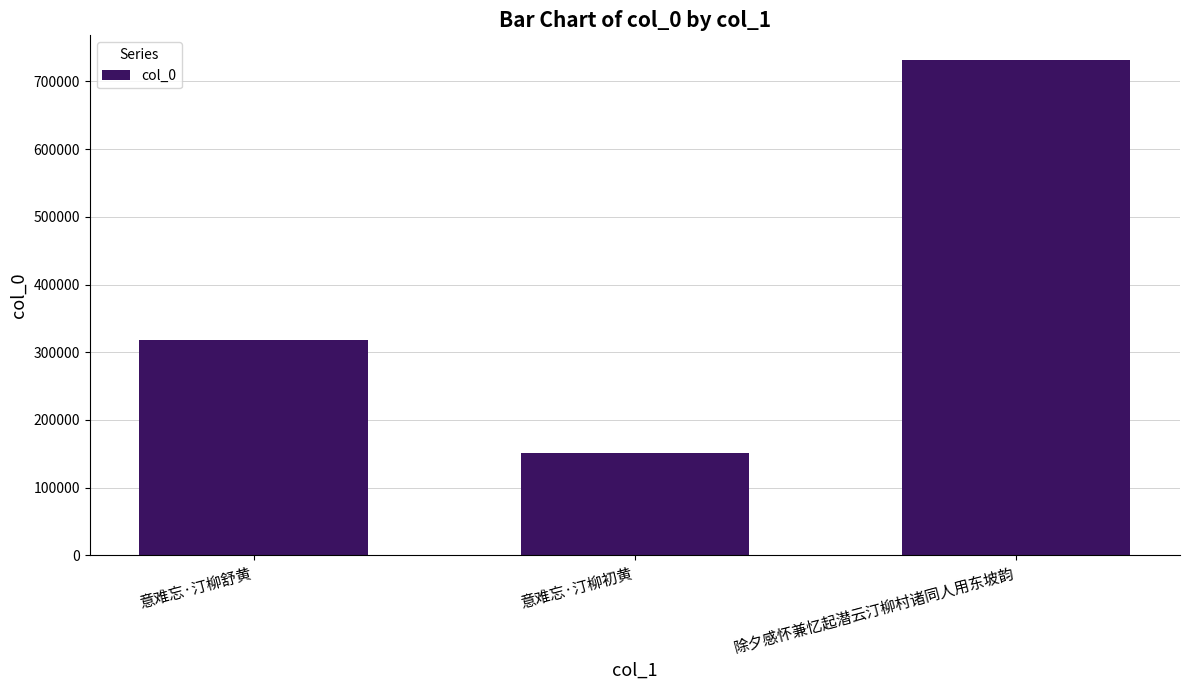

What value does the data have at 除夕感怀兼忆起潜云汀柳村诸同人用东坡韵?

731493